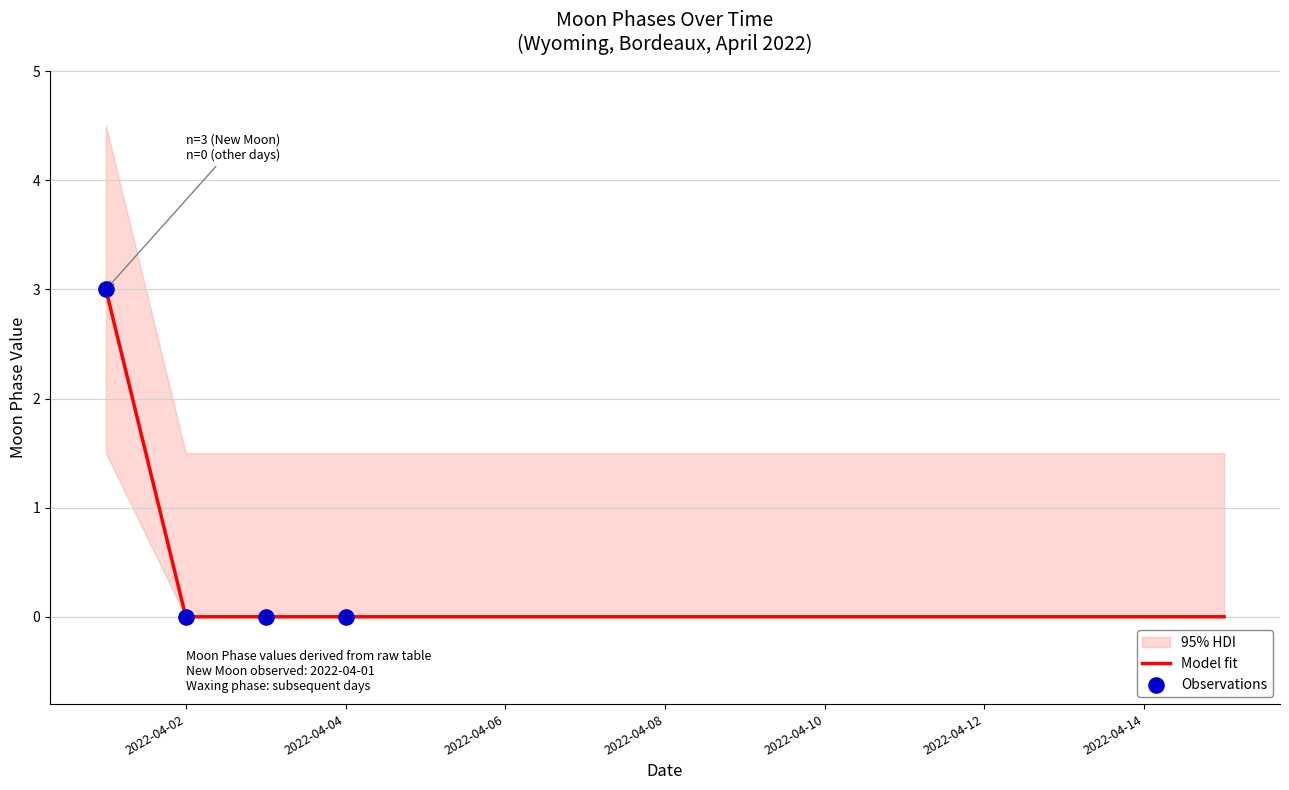

Is it true that Model fit equals 0 at 2022-04-04?

True